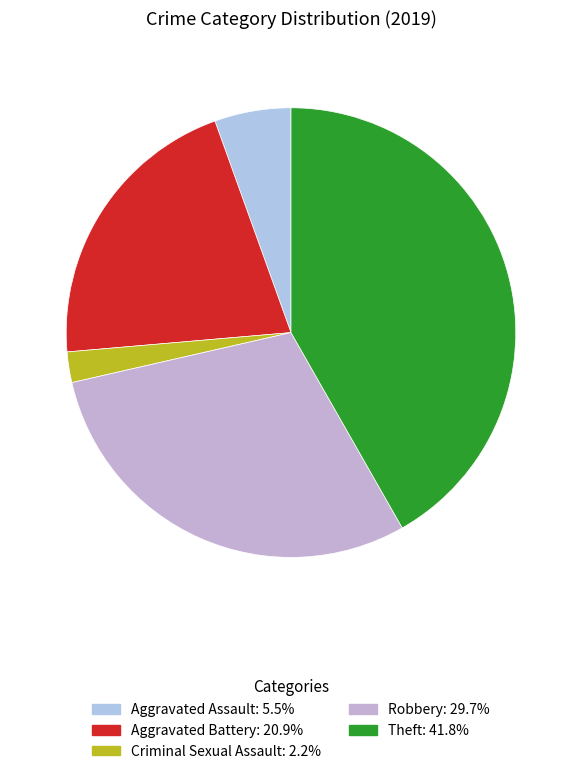

How many segments does this pie chart have?

5